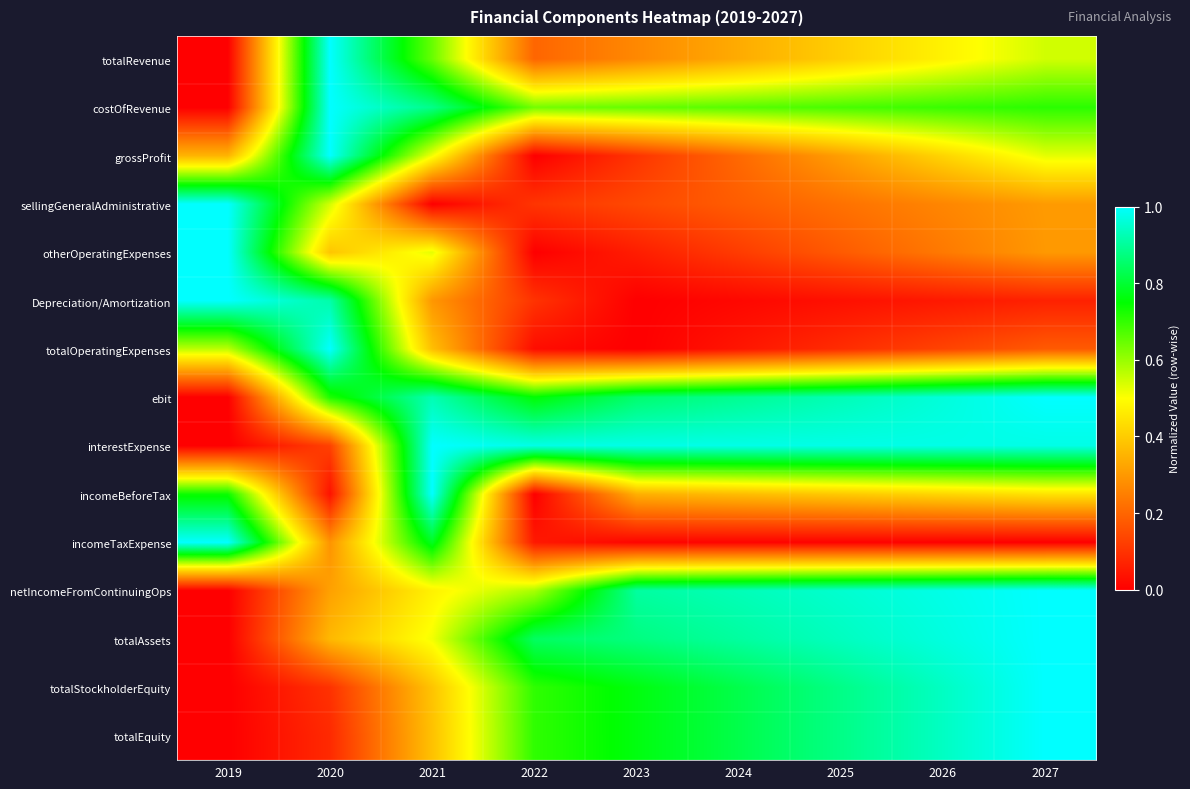

List the series in order of their peak value, highest first.

totalRevenue, costOfRevenue, grossProfit, sellingGeneralAdministrative, otherOperatingExpenses, Depreciation/Amortization, totalOperatingExpenses, ebit, interestExpense, incomeBeforeTax, incomeTaxExpense, netIncomeFromContinuingOps, totalAssets, totalStockholderEquity, totalEquity